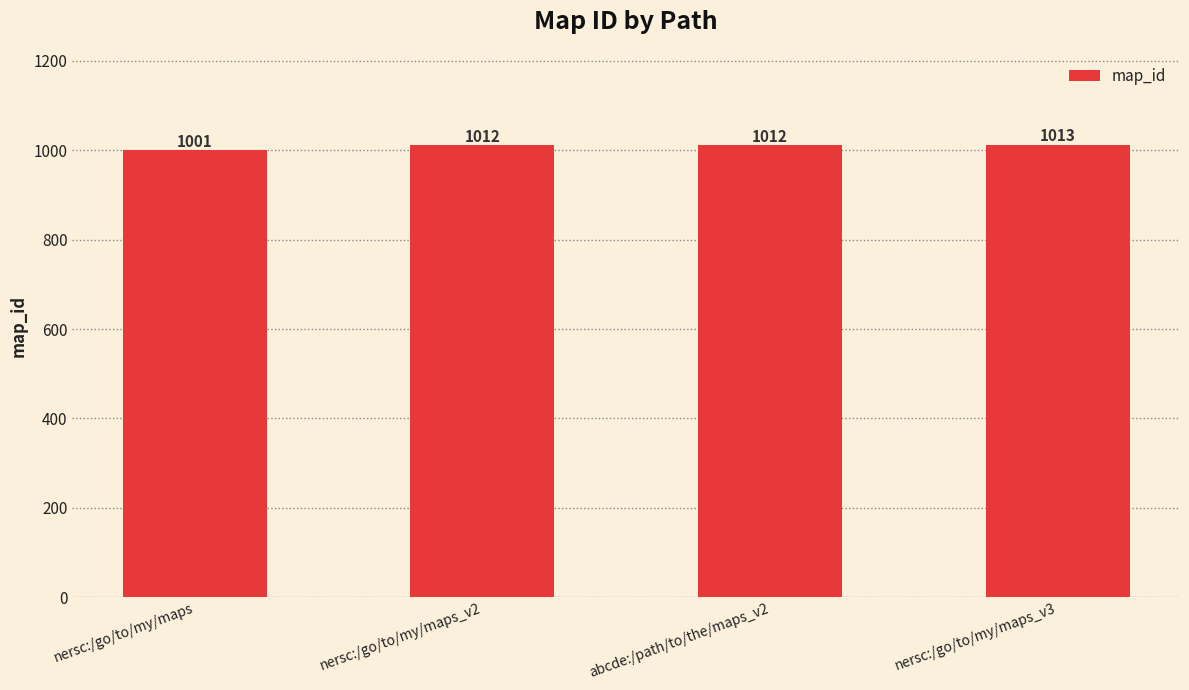

What is the value of the 2nd bar from the left?

1012